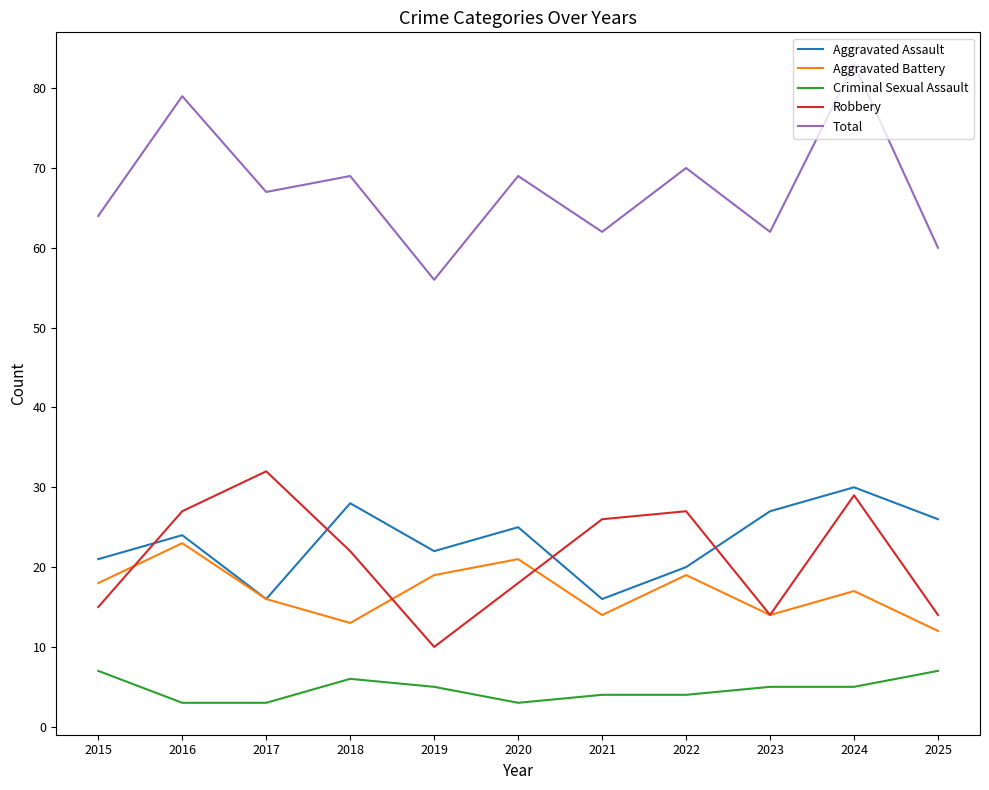

True or false: Total has a value of 97 at 2018.

False